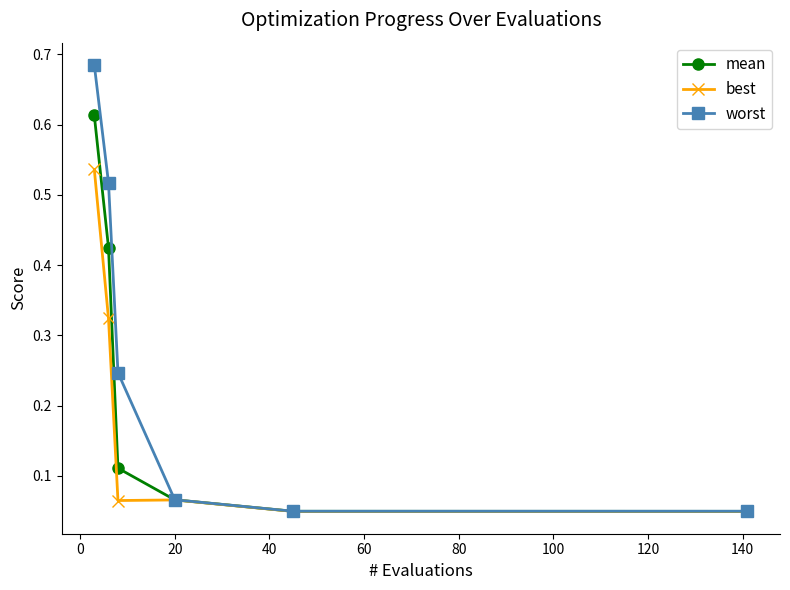

Which series has the largest range (max minus min)?

worst